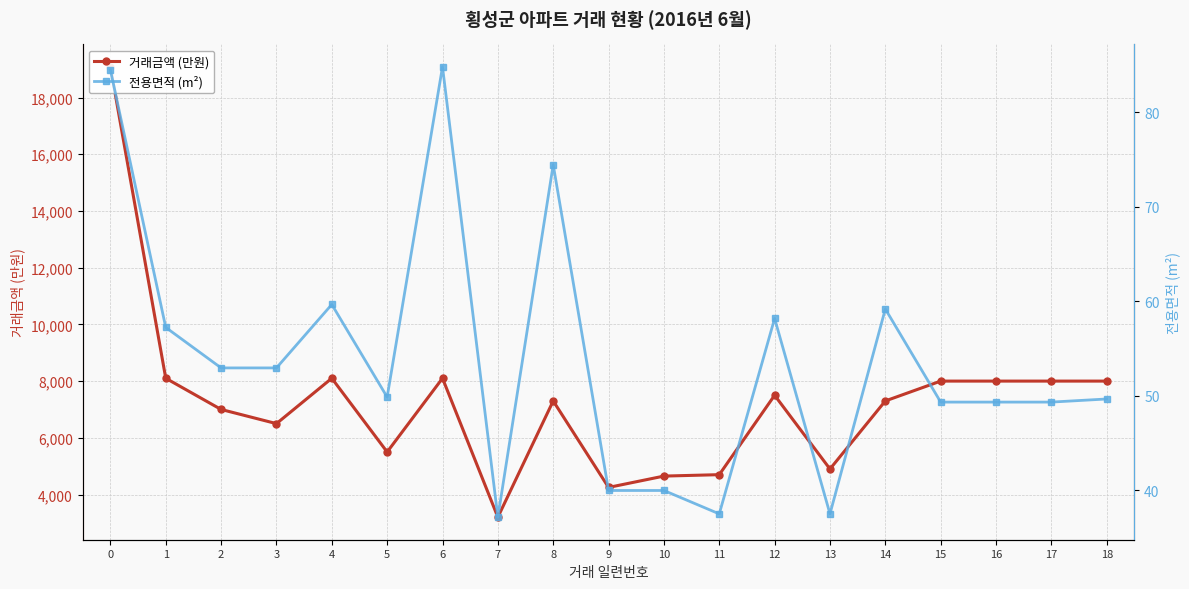

Rank the series by their maximum value, from highest to lowest.

거래금액 (만원), 전용면적 (m²)